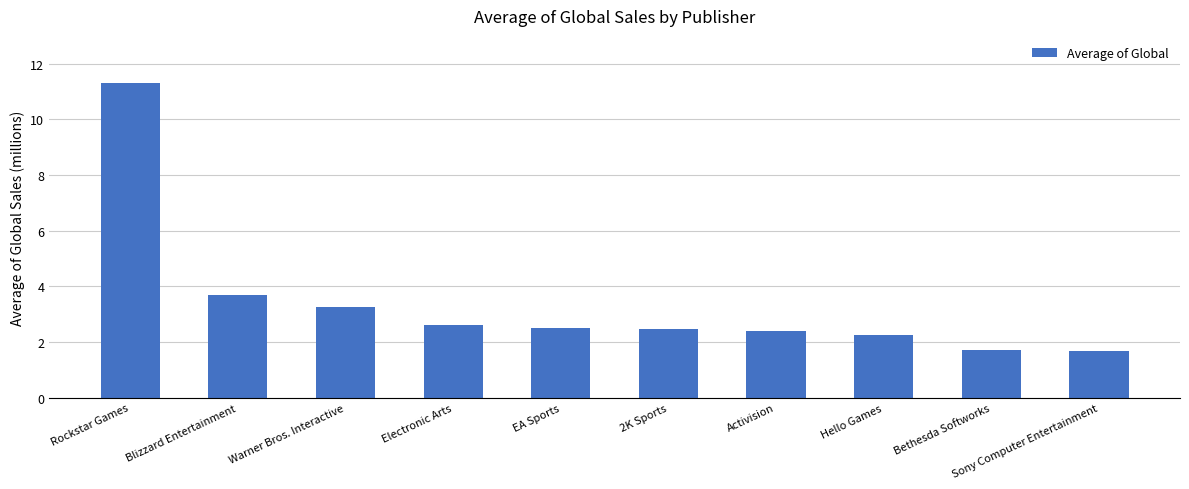

Where does the data first go above 2?

Rockstar Games